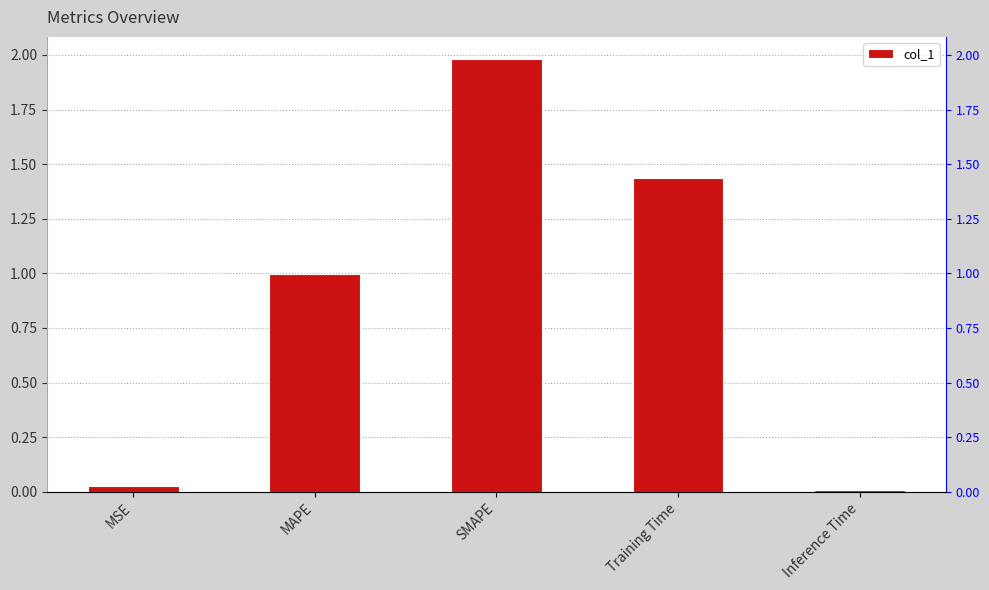

The chart shows a value of 0.0 at MSE. True or false?

False